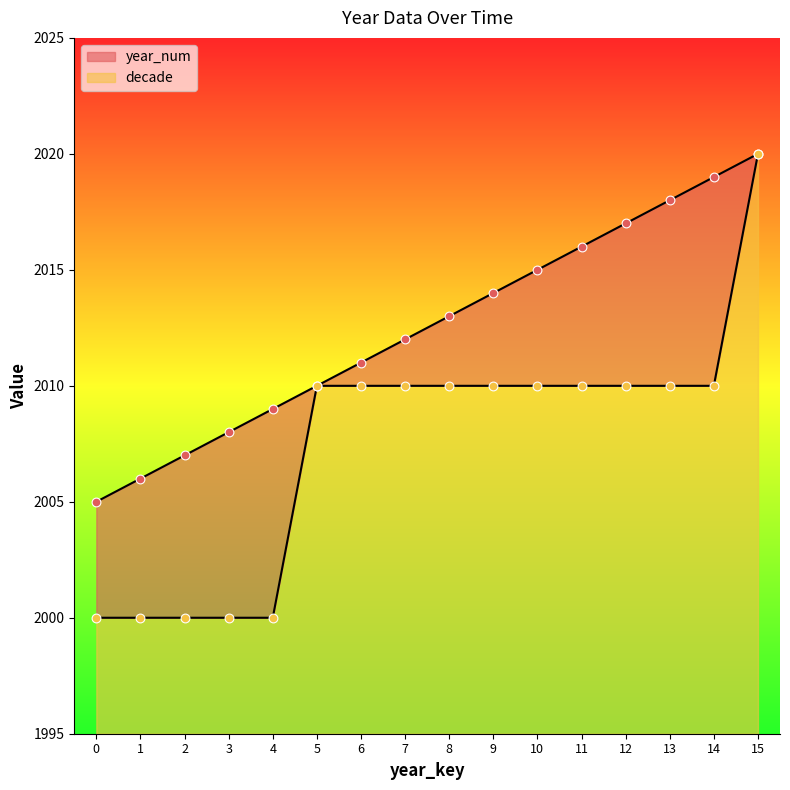

Is the value of decade at 11 greater than the value of year_num at 10?

No